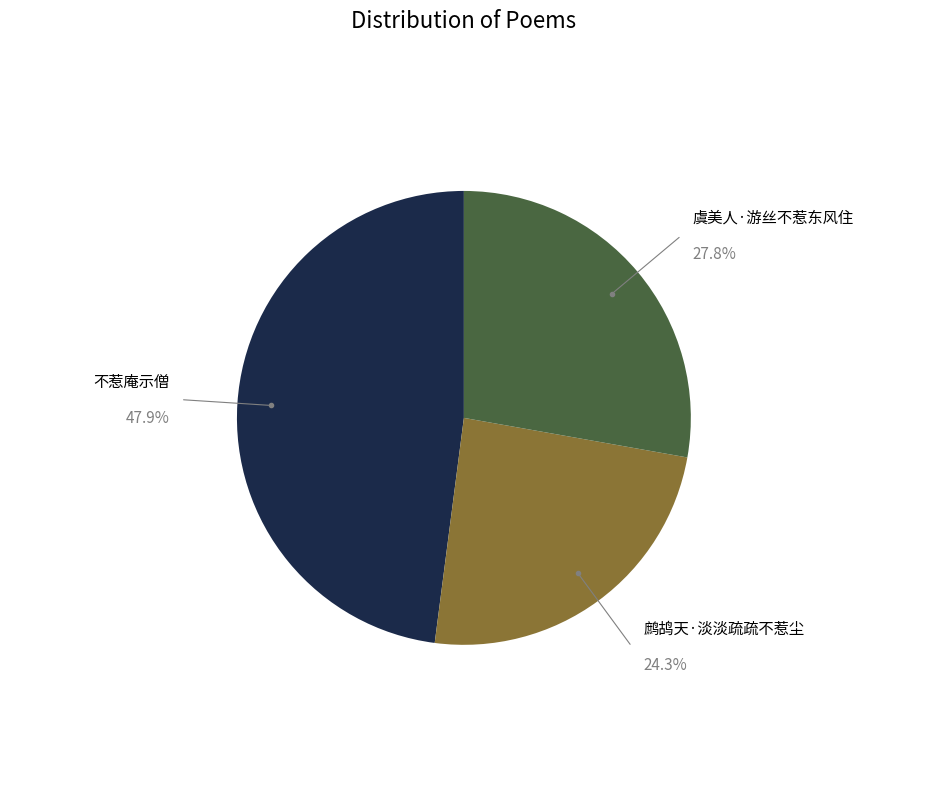

To the nearest percent, what is the difference between the largest and smallest slice percentages?

24%